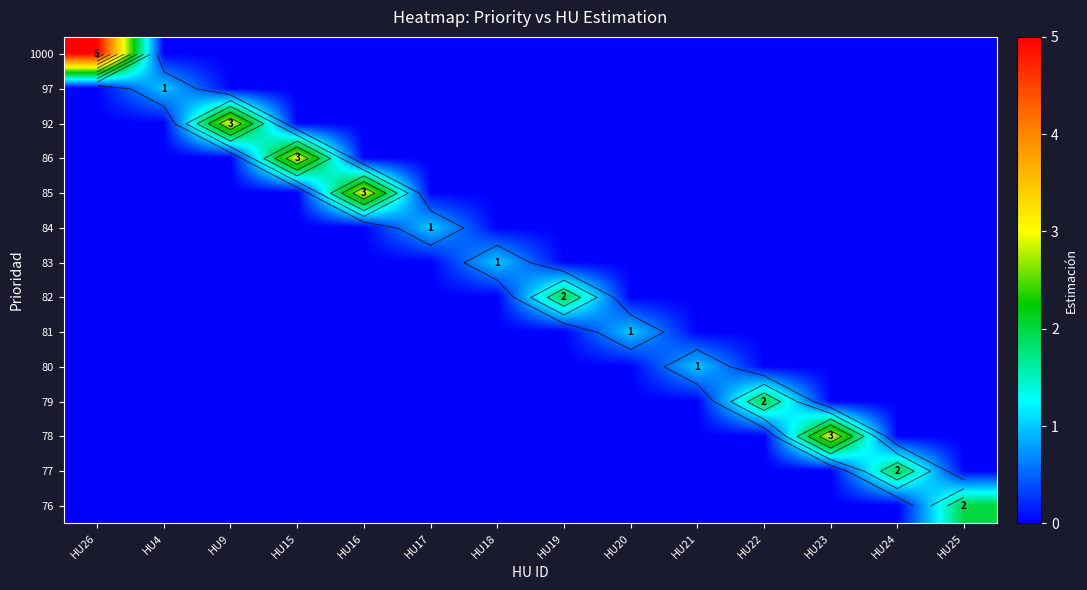

What is the spread (max minus min) of values at HU21?

1